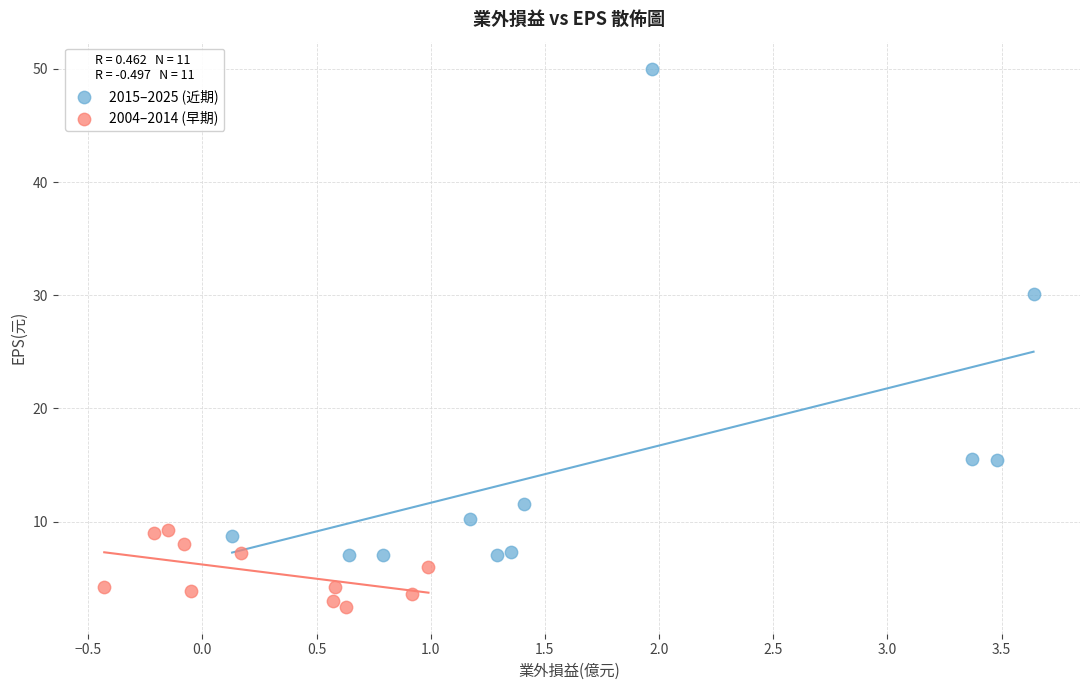

Which series has the largest Y range (max minus min)?

2015–2025 (近期)